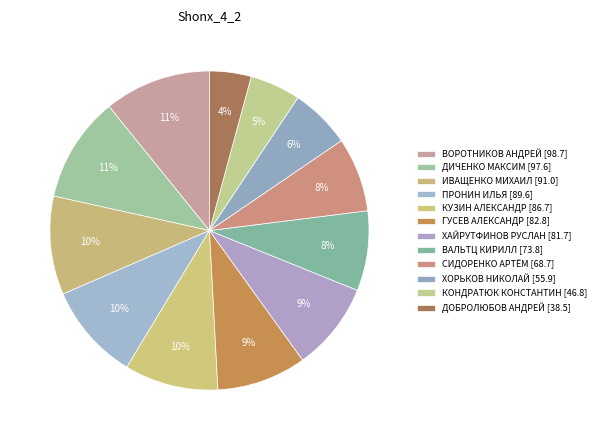

Count the number of slices in the pie.

12